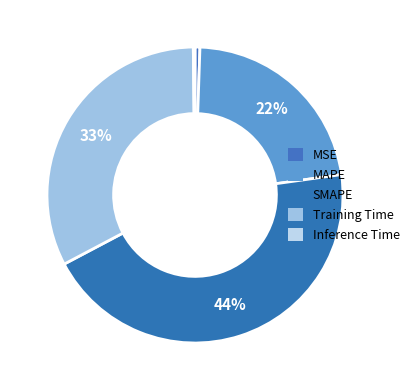

To the nearest percent, what is the combined percentage of MSE and Inference Time?

1%